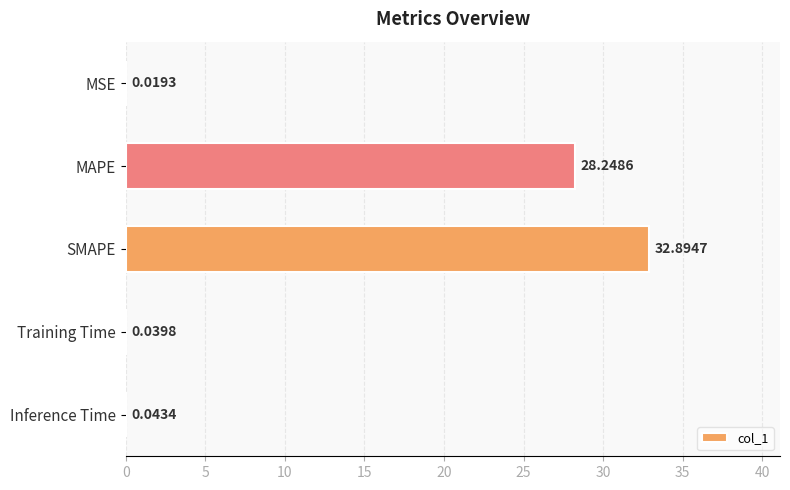

Which has a higher value, SMAPE or MAPE?

SMAPE